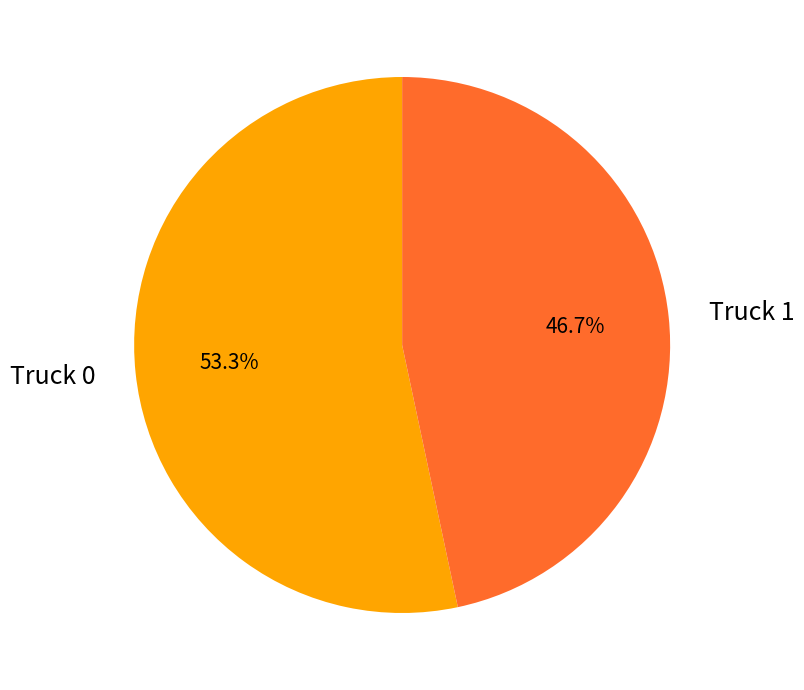

Count the number of slices in the pie.

2